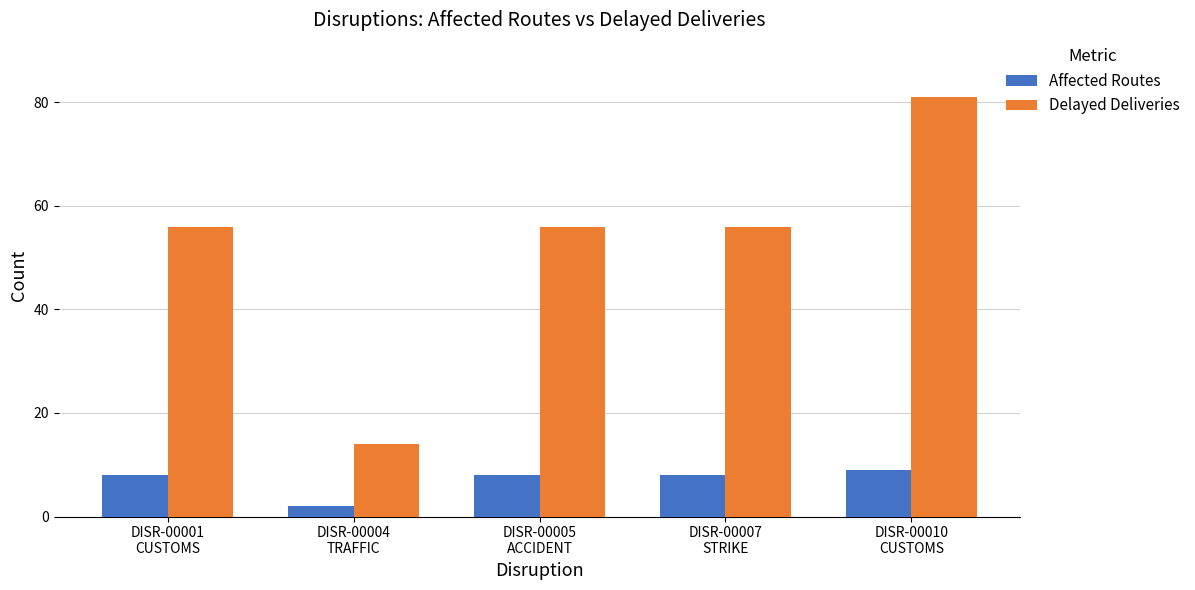

Reading left to right, what are all the values shown in this chart?

Affected Routes: DISR-00001
CUSTOMS=8	DISR-00004
TRAFFIC=2	DISR-00005
ACCIDENT=8	DISR-00007
STRIKE=8	DISR-00010
CUSTOMS=9
Delayed Deliveries: DISR-00001
CUSTOMS=56	DISR-00004
TRAFFIC=14	DISR-00005
ACCIDENT=56	DISR-00007
STRIKE=56	DISR-00010
CUSTOMS=81